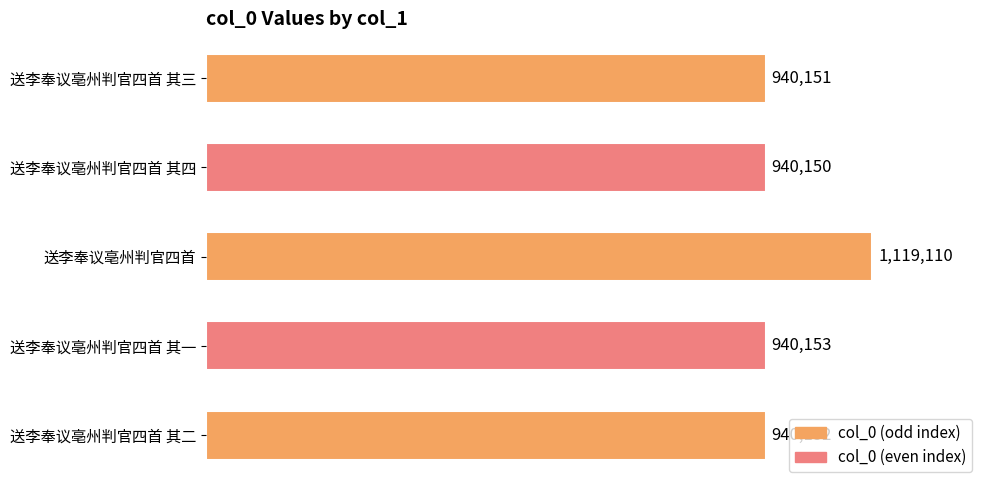

Rank the categories by value from lowest to highest.

送李奉议亳州判官四首 其四, 送李奉议亳州判官四首 其三, 送李奉议亳州判官四首 其二, 送李奉议亳州判官四首 其一, 送李奉议亳州判官四首